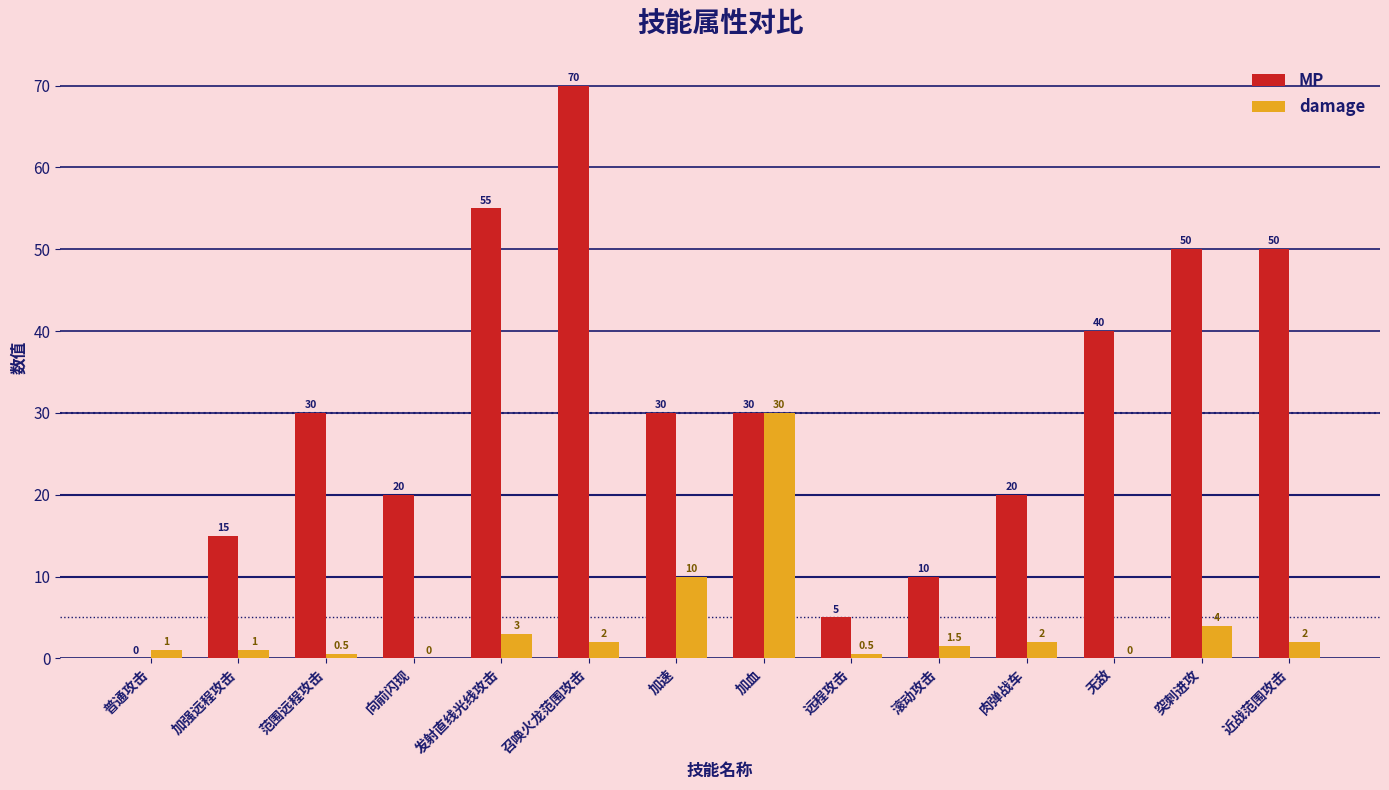

Reading left to right, transcribe all the data shown in this chart.

MP: 普通攻击=0.0	加强远程攻击=15.0	范围远程攻击=30.0	向前闪现=20.0	发射直线光线攻击=55.0	召唤火龙范围攻击=70.0	加速=30.0	加血=30.0	远程攻击=5.0	滚动攻击=10.0	肉弹战车=20.0	无敌=40.0	突刺进攻=50.0	近战范围攻击=50.0
damage: 普通攻击=1.0	加强远程攻击=1.0	范围远程攻击=0.5	向前闪现=0.0	发射直线光线攻击=3.0	召唤火龙范围攻击=2.0	加速=10.0	加血=30.0	远程攻击=0.5	滚动攻击=1.5	肉弹战车=2.0	无敌=0.0	突刺进攻=4.0	近战范围攻击=2.0